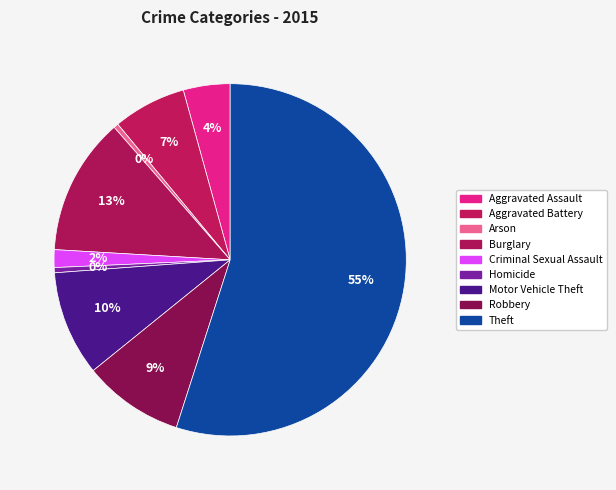

To the nearest percent, what portion does Burglary represent?

13%